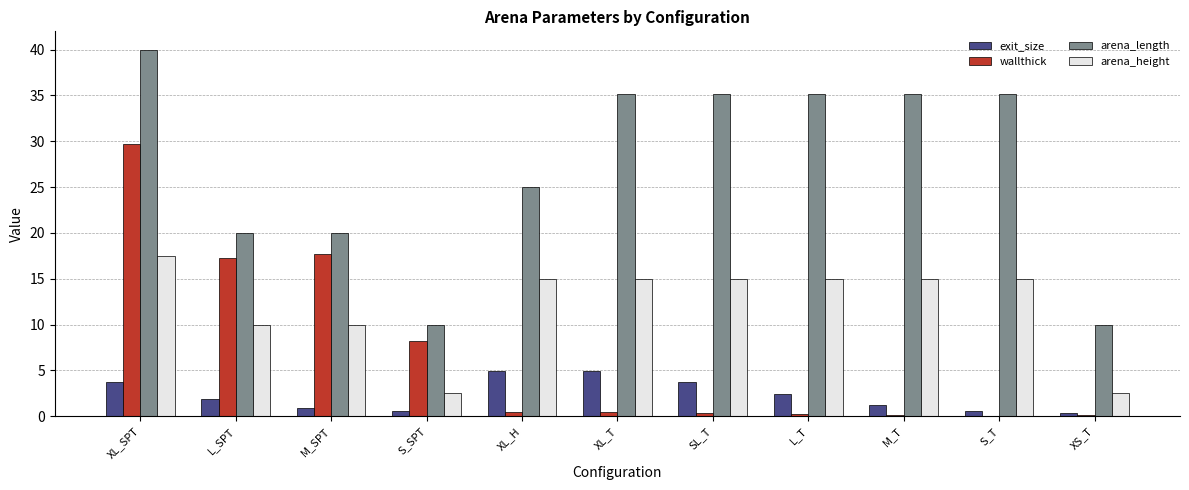

At which category is the sum across all series the highest?

XL_SPT